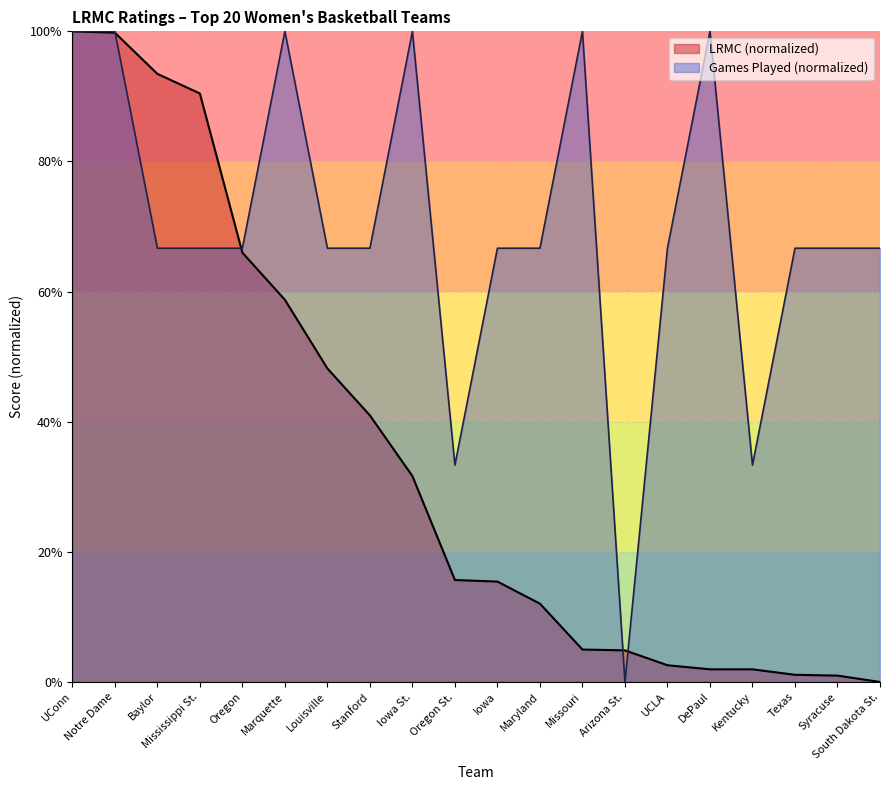

What is the difference between the values at Oregon and Arizona St.?

61.1